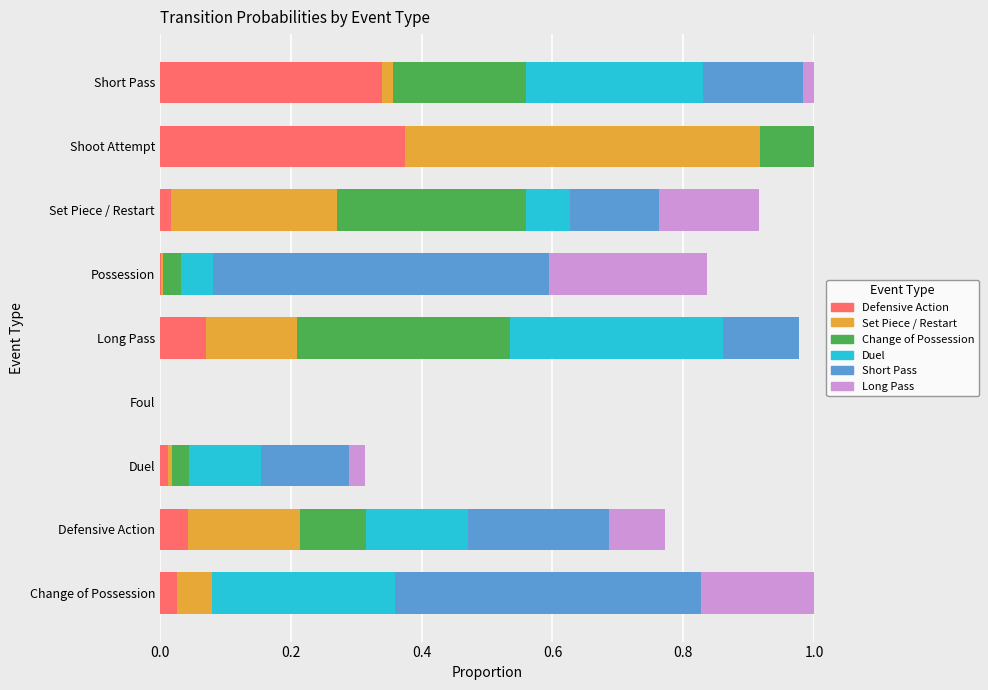

What is the total value across all series at Defensive Action?

0.8